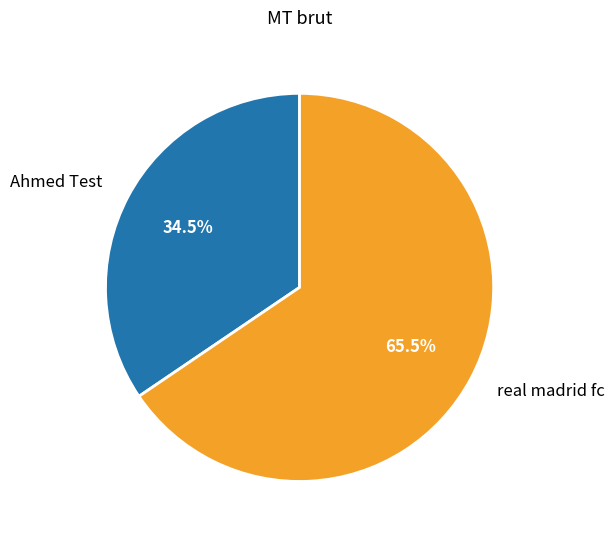

Rank the categories by value from lowest to highest.

Ahmed Test, real madrid fc